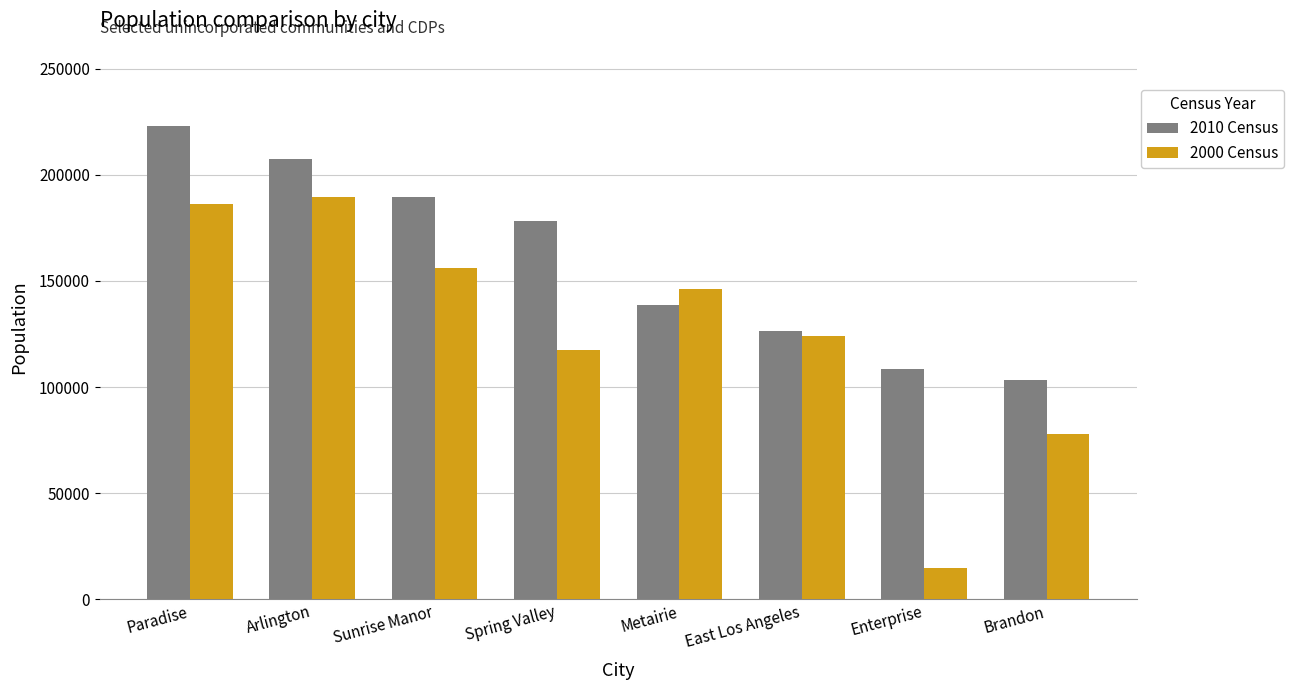

Where does the 2000 Census series first go above 146136?

Paradise